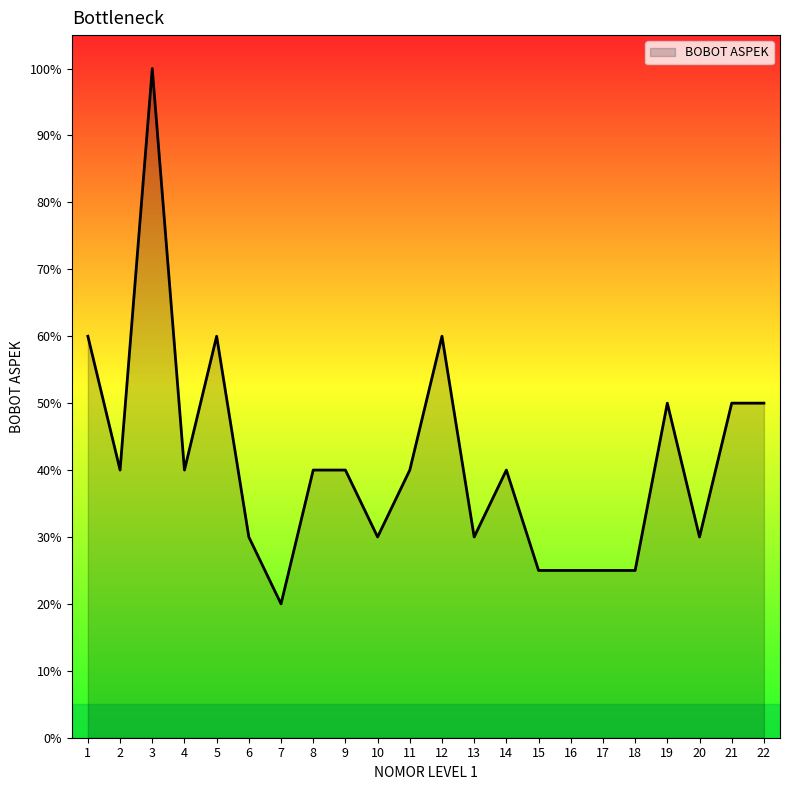

Reading left to right, what are all the values shown in this chart?

0.6	0.4	1.0	0.4	0.6	0.3	0.2	0.4	0.4	0.3	0.4	0.6	0.3	0.4	0.2	0.2	0.2	0.2	0.5	0.3	0.5	0.5